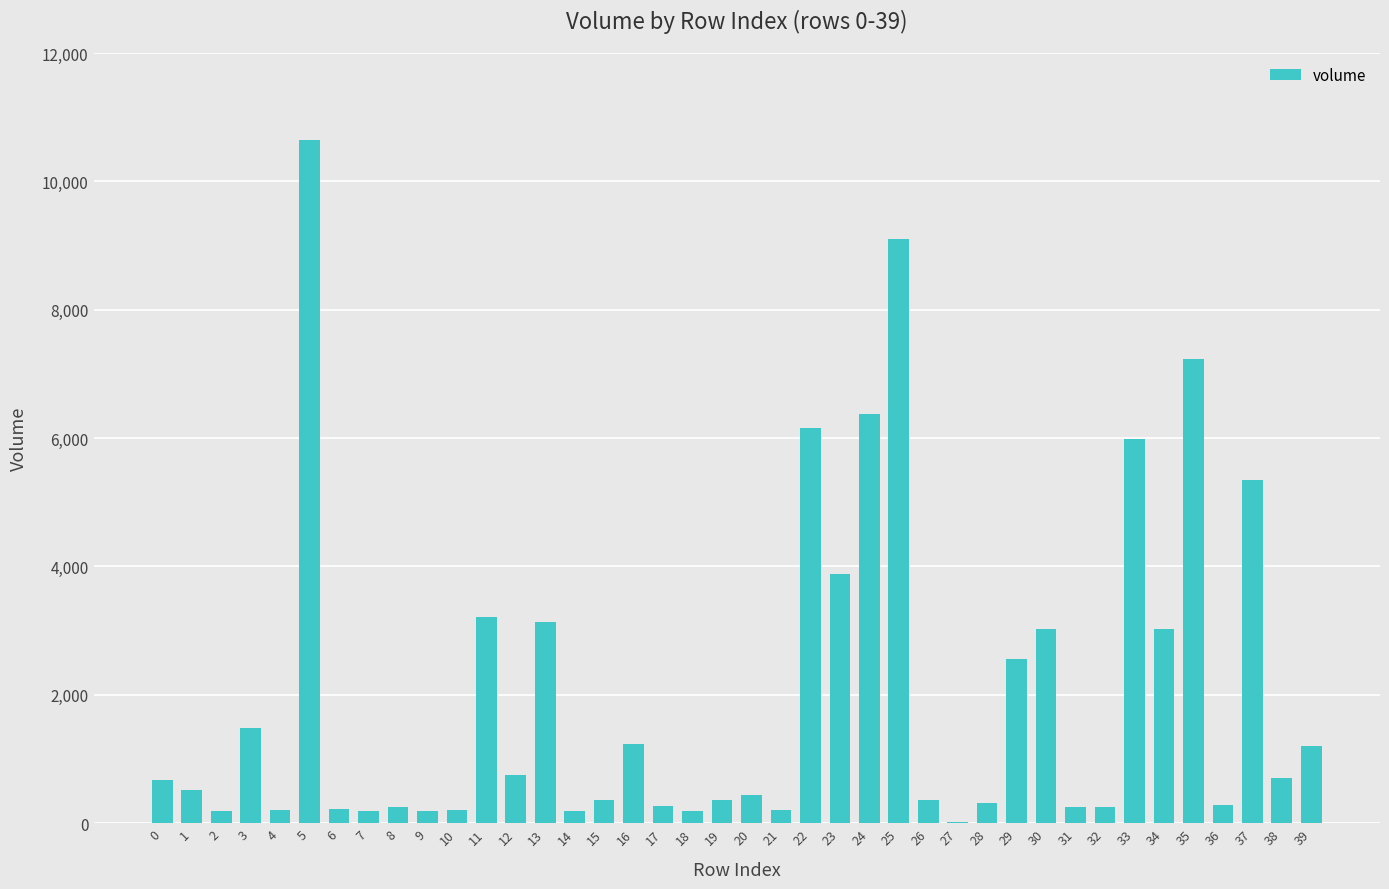

What is the ratio of the value at 13 to the value at 1?

6.2